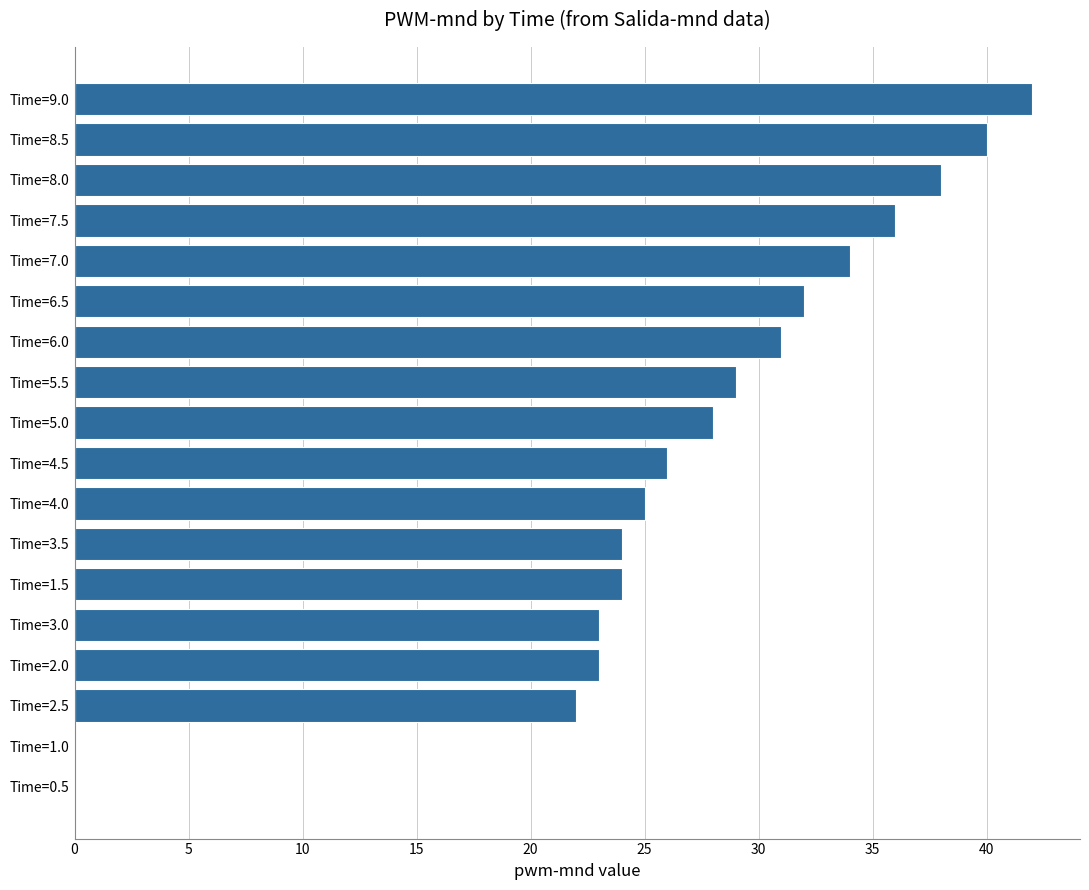

What is the maximum value shown in the chart?

42